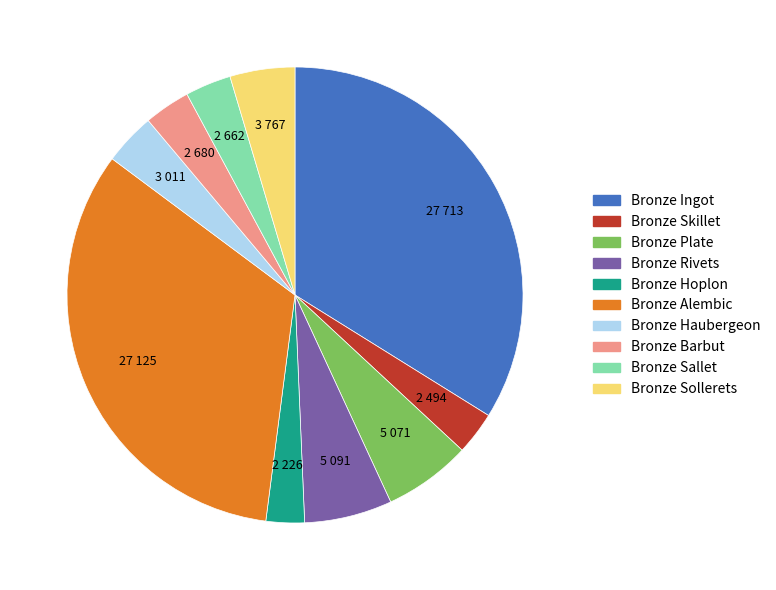

Do Bronze Plate and Bronze Sollerets together represent more than half of the pie?

No